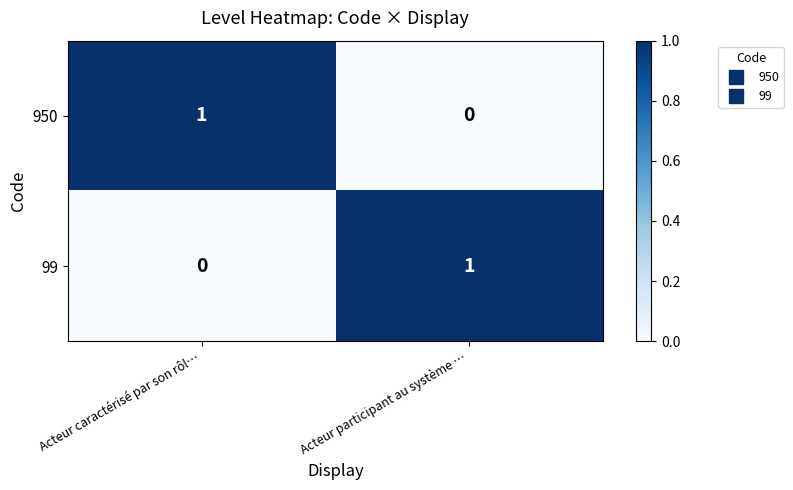

Is the value of 99 at Acteur participant au système … greater than the value of 950 at Acteur participant au système …?

Yes